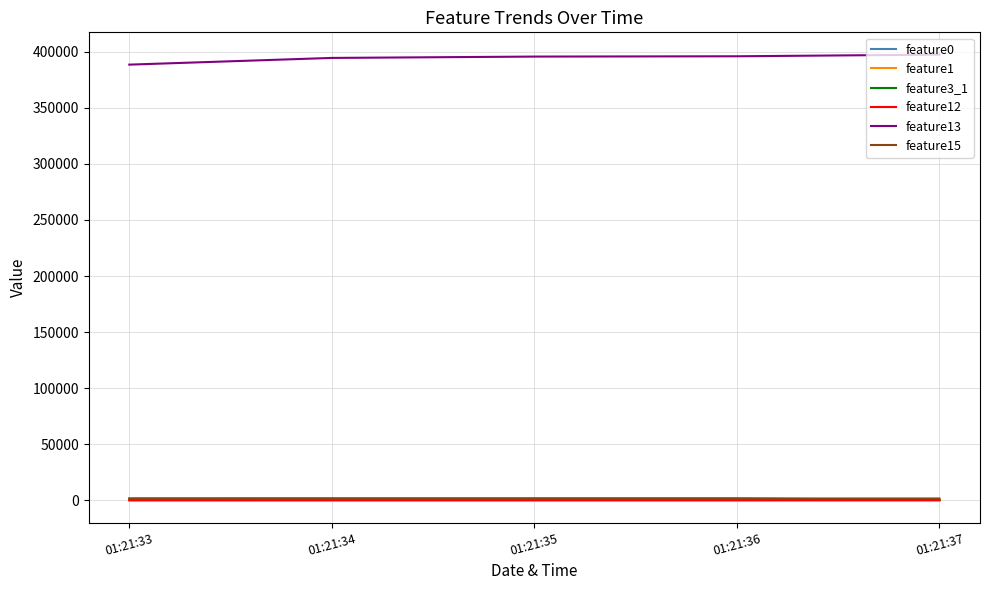

Which series has the largest total across all categories?

feature13